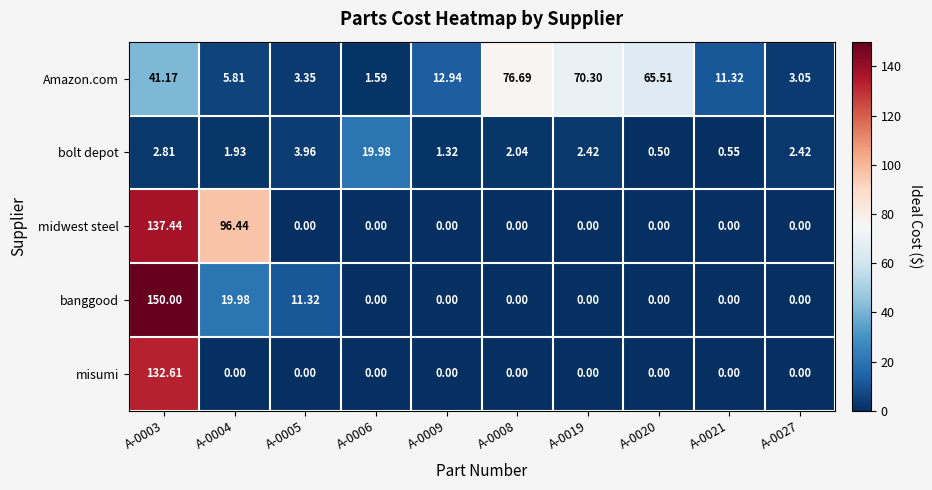

Rank the series by their maximum value, from highest to lowest.

banggood, midwest steel, misumi, Amazon.com, bolt depot